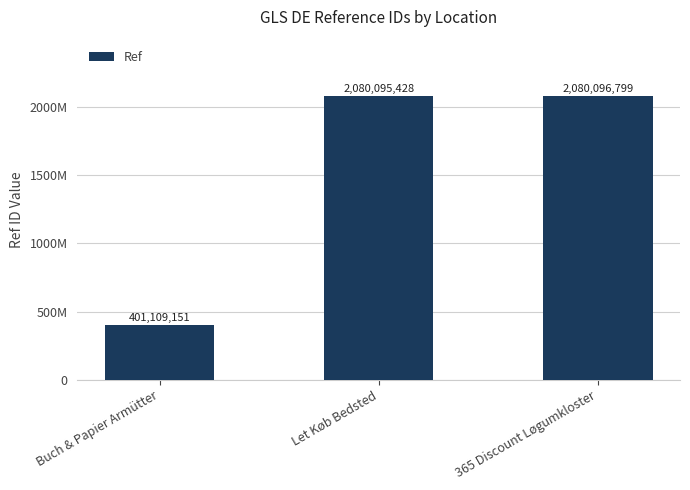

What position from the left is 365 Discount Løgumkloster?

3